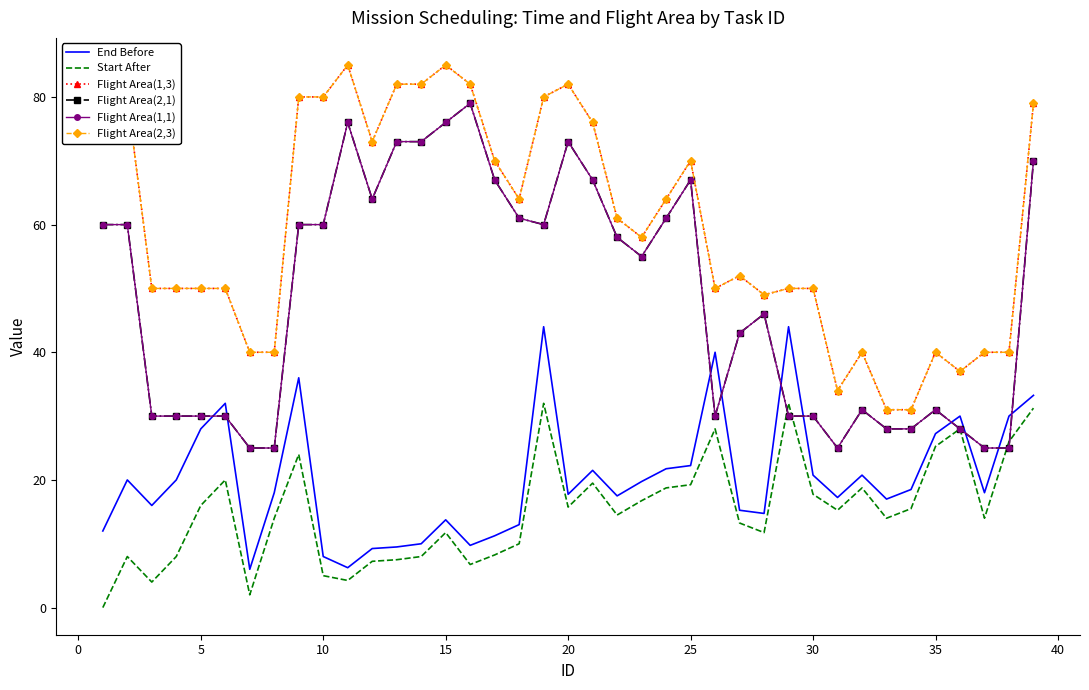

What is the lowest value of the Flight Area(2,3) series?

31.0